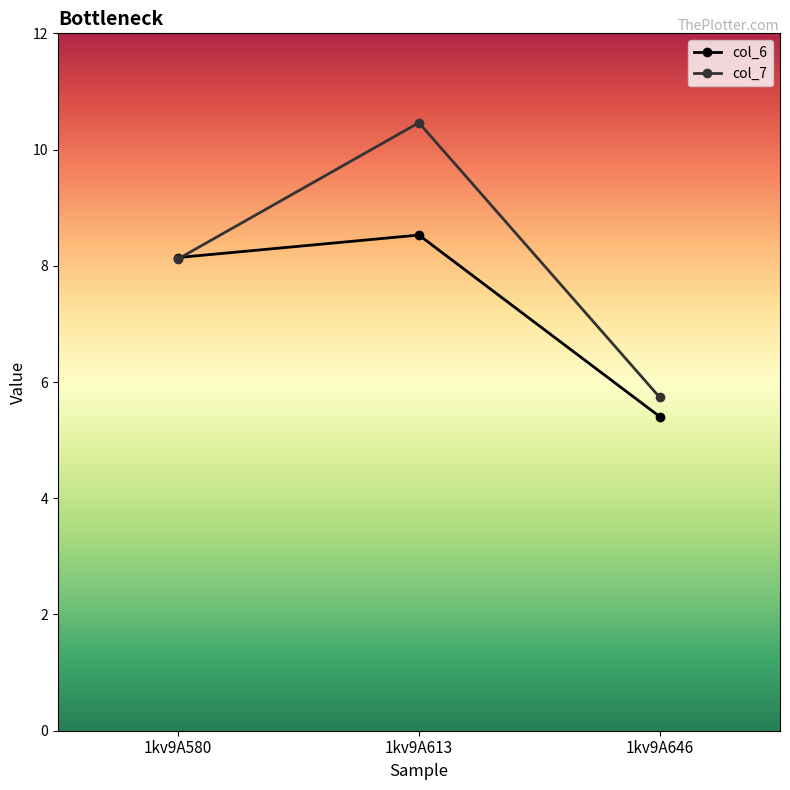

Which series changed the most between 1kv9A580 and 1kv9A613?

col_7